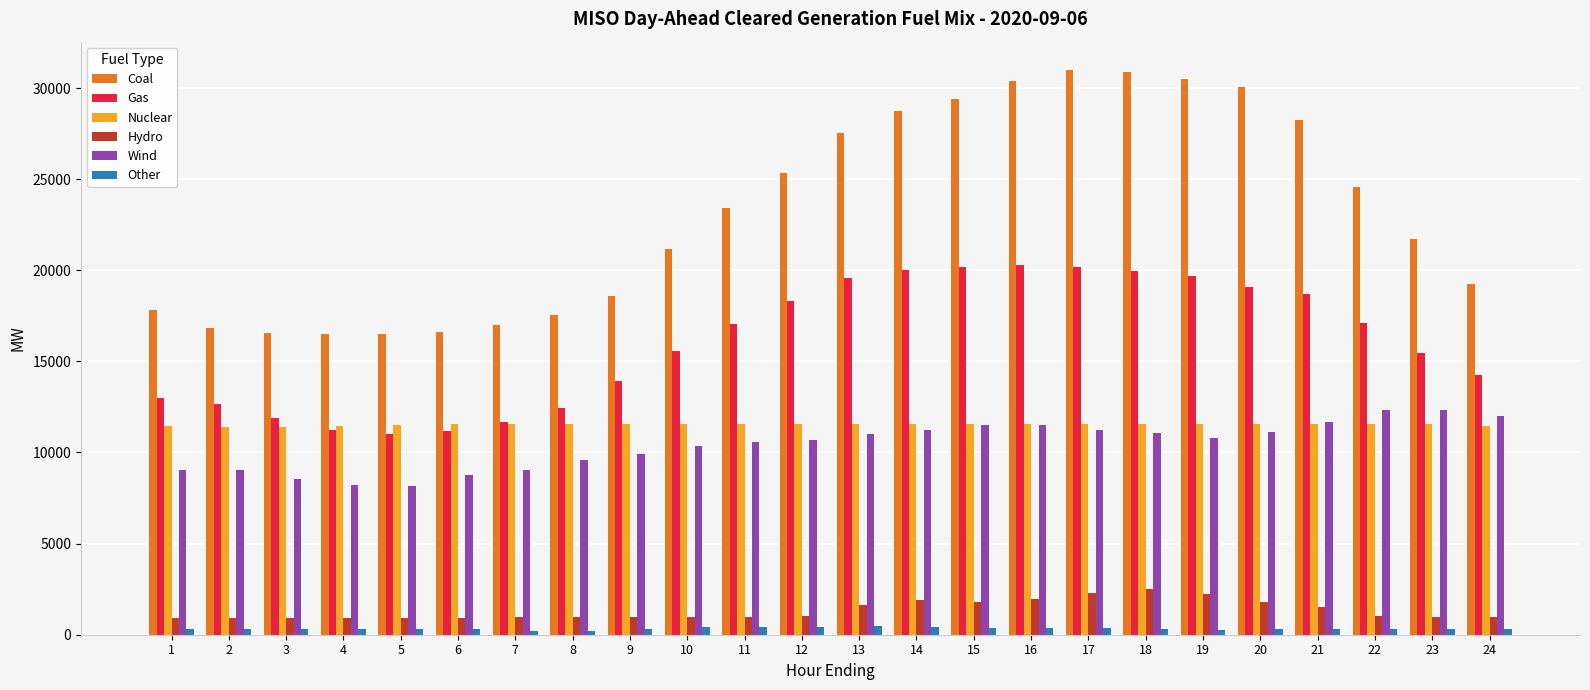

Is it true that Nuclear equals 6147.0 at 11?

False